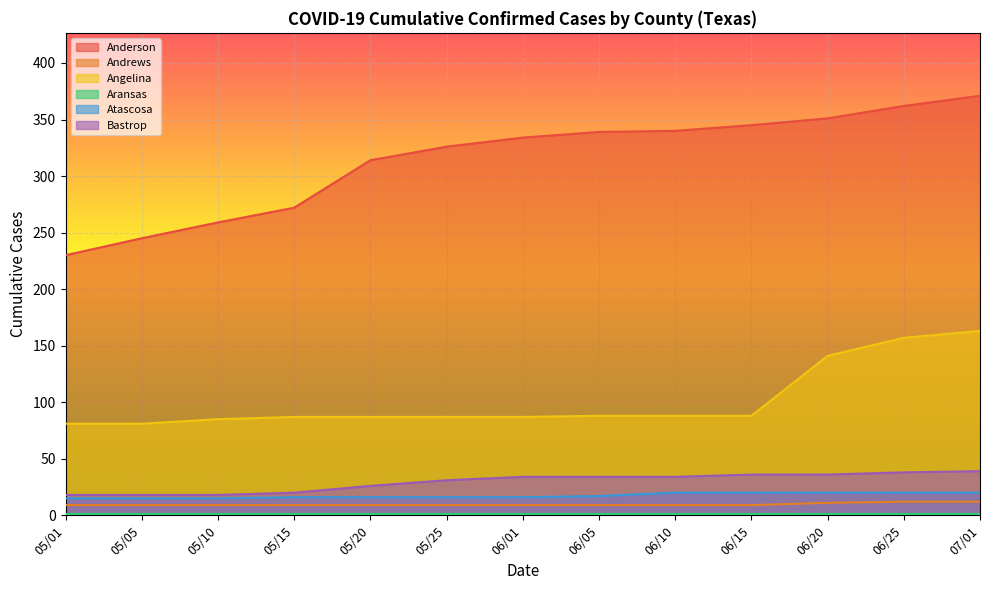

Which series has the largest range (max minus min)?

Anderson